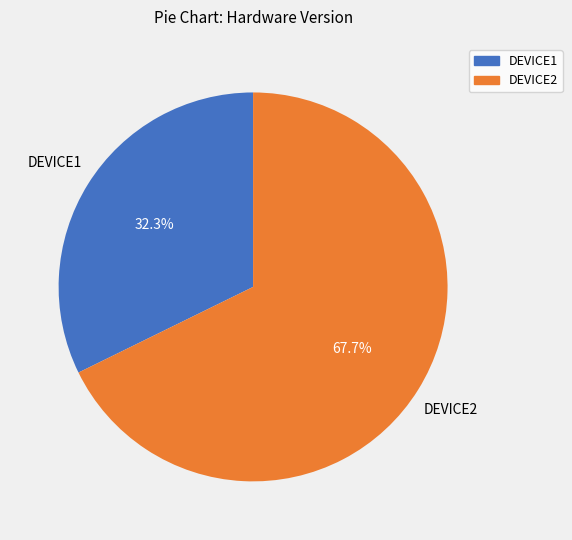

Which has a higher value, DEVICE1 or DEVICE2?

DEVICE2